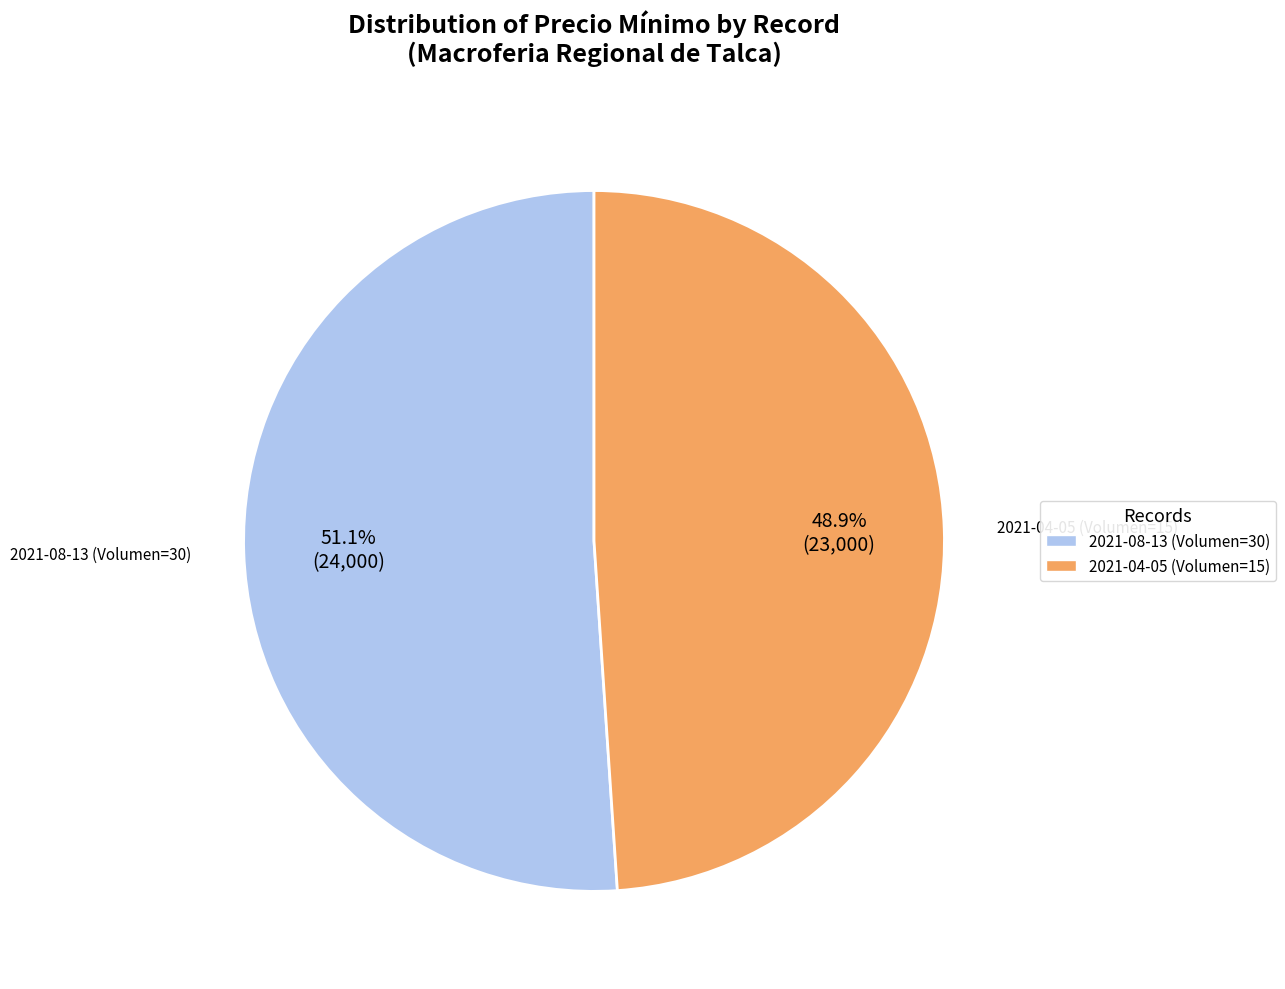

Approximately how many times larger is the value at 2021-08-13 (Volumen=30) compared to 2021-04-05 (Volumen=15)?

1.0